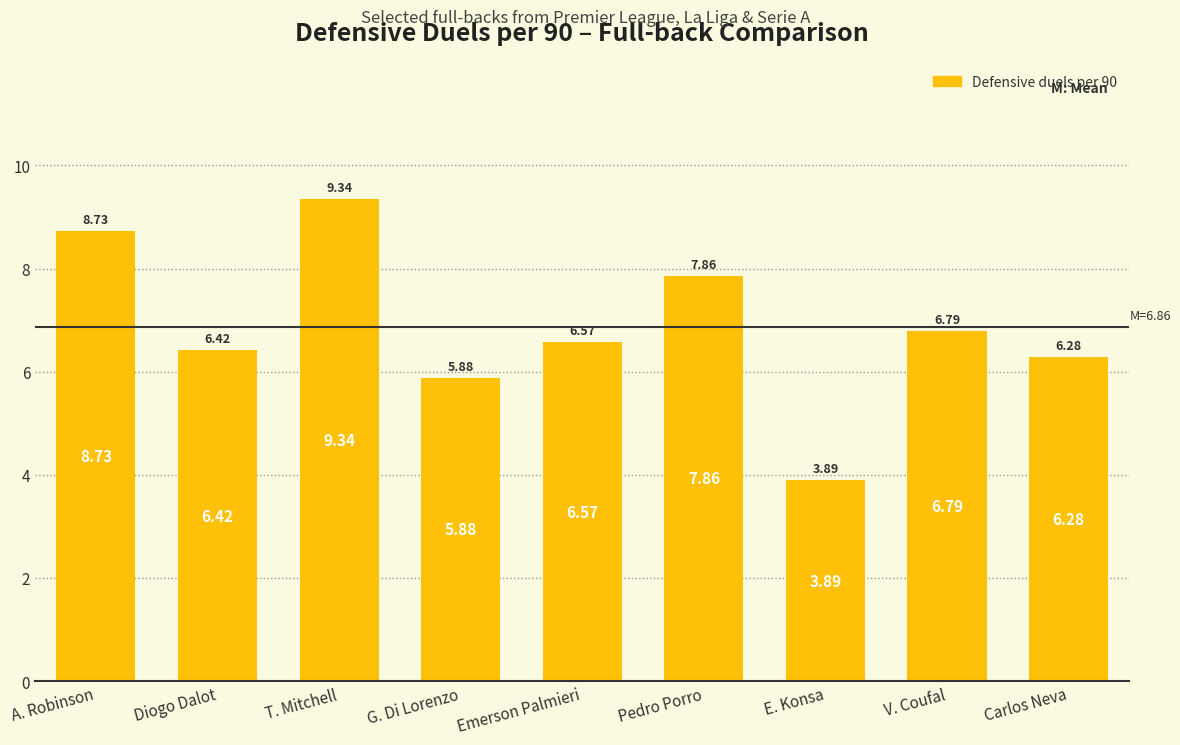

What is the value of the 9th bar from the left?

6.3